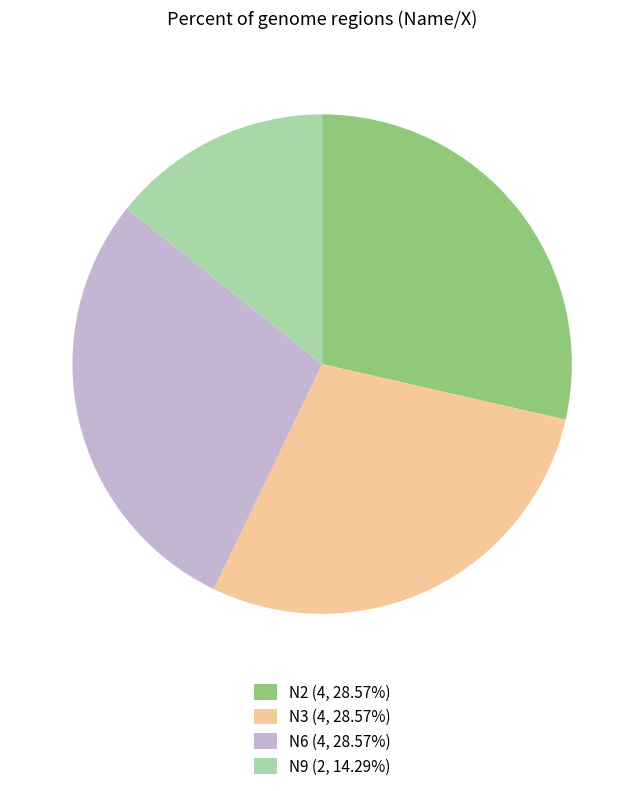

What is the ratio of the value at N6 (4, 28.57%) to the value at N9 (2, 14.29%)?

2.0